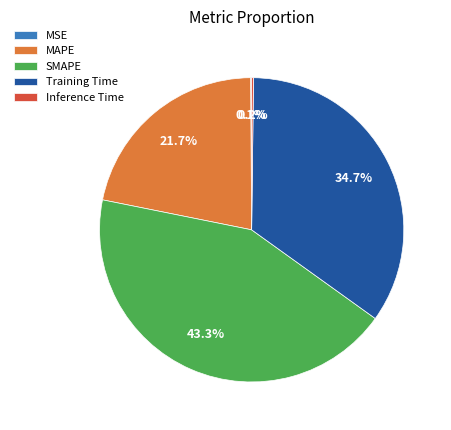

What is the largest slice in the pie chart?

SMAPE